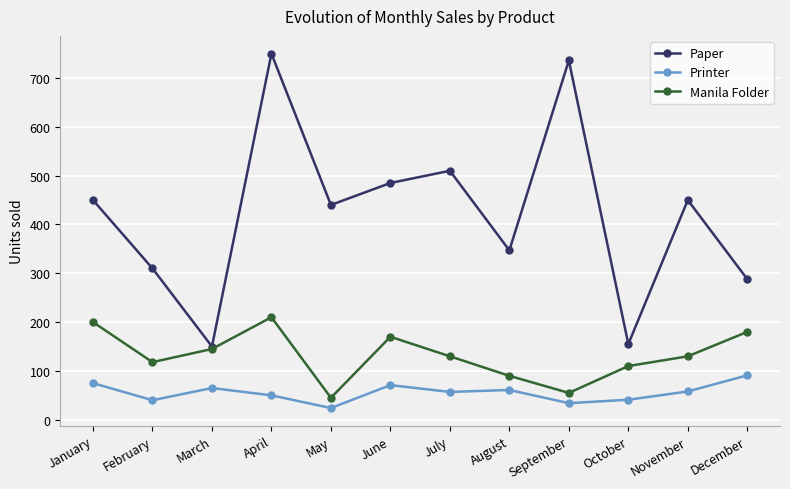

What is the minimum value shown in the chart?

24